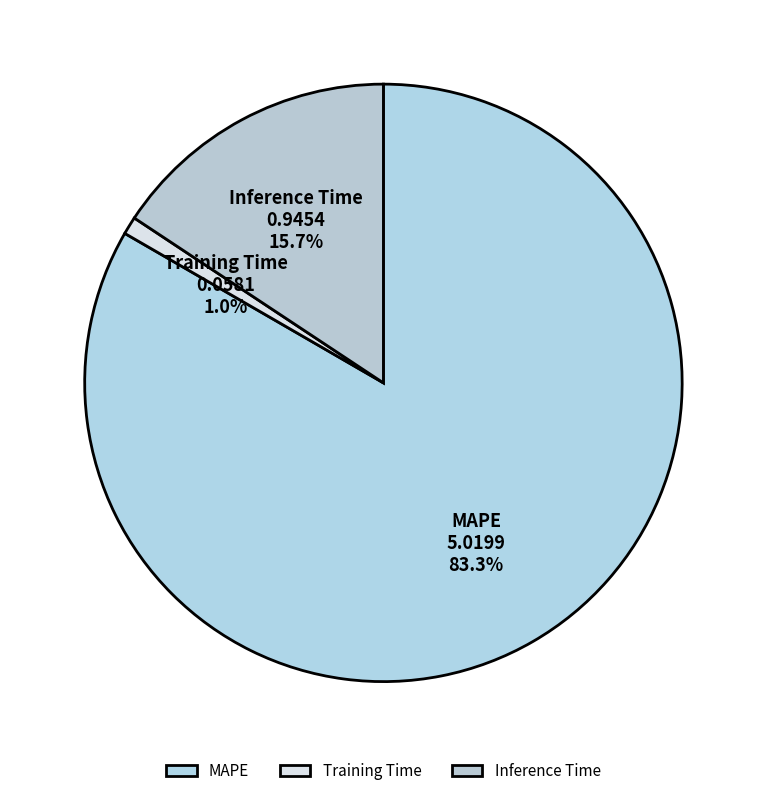

What is the smallest slice in the pie chart?

Training Time